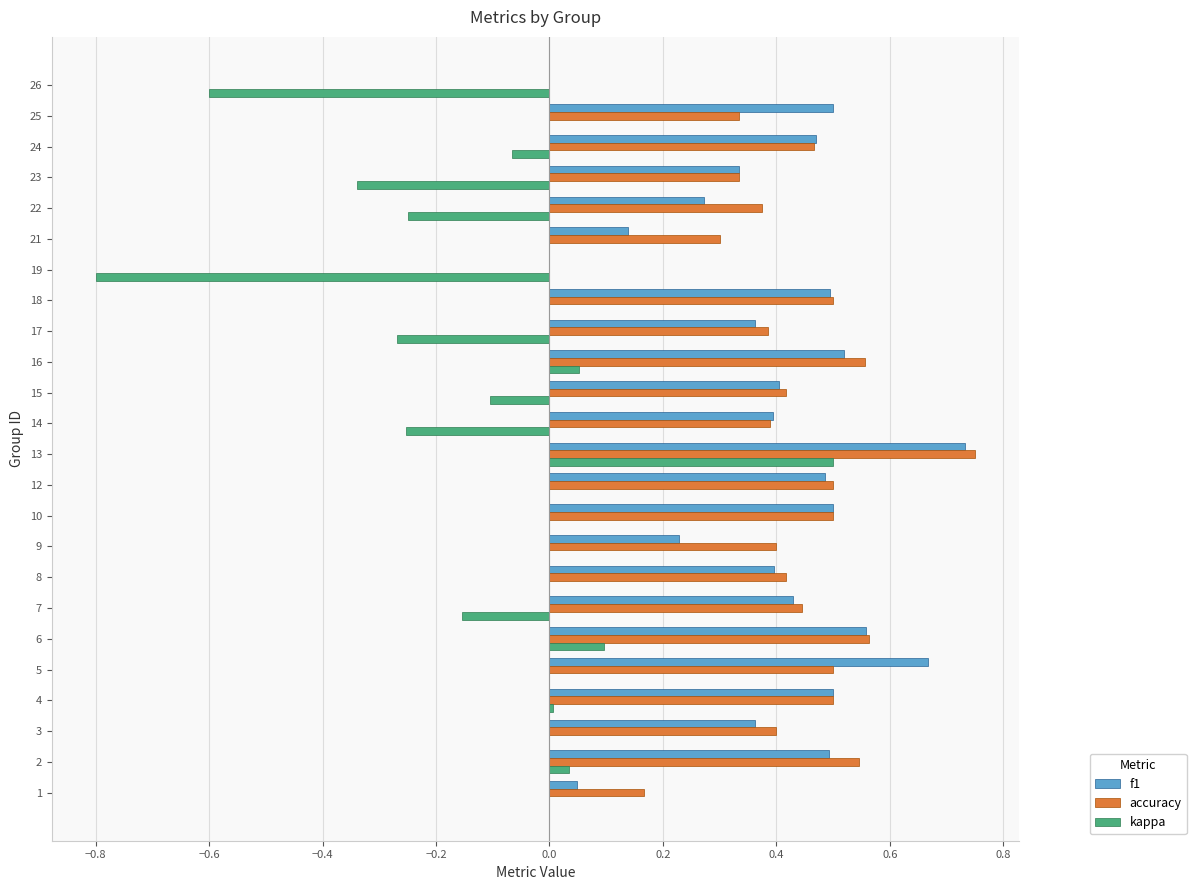

Count the accuracy values in the range 0 to 1.

24